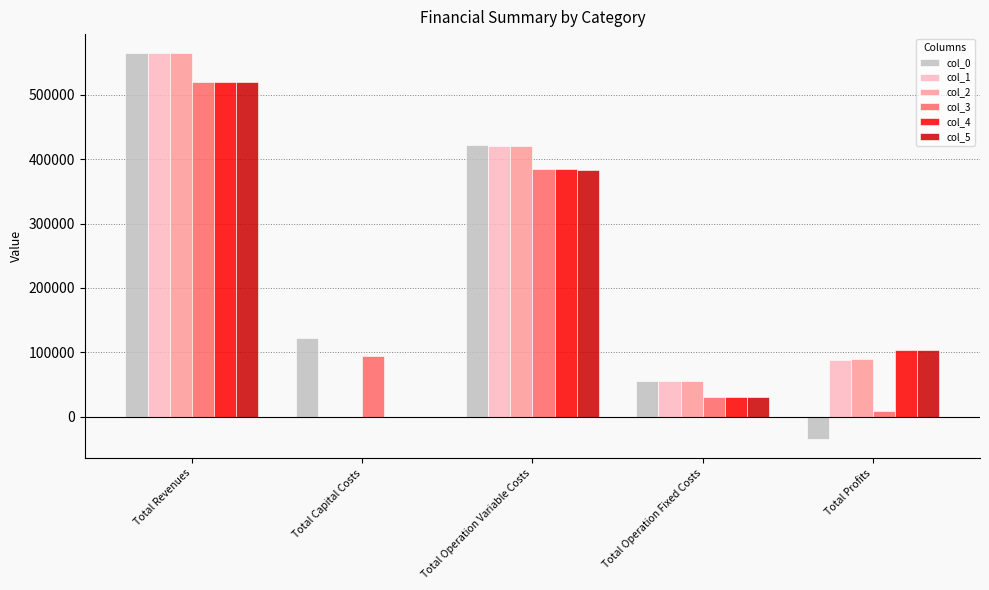

Reading right to left, extract all data points from this chart.

col_0: -34640.6	54786.0	421732.8	122496.0	564374.1
col_1: 88637.5	54786.0	420950.7	0.0	564374.1
col_2: 89420.6	54786.0	420167.5	0.0	564374.1
col_3: 8614.9	31078.5	385172.5	94400.0	519265.9
col_4: 103660.6	31078.5	384526.8	0.0	519265.9
col_5: 104307.2	31078.5	383880.2	0.0	519265.9